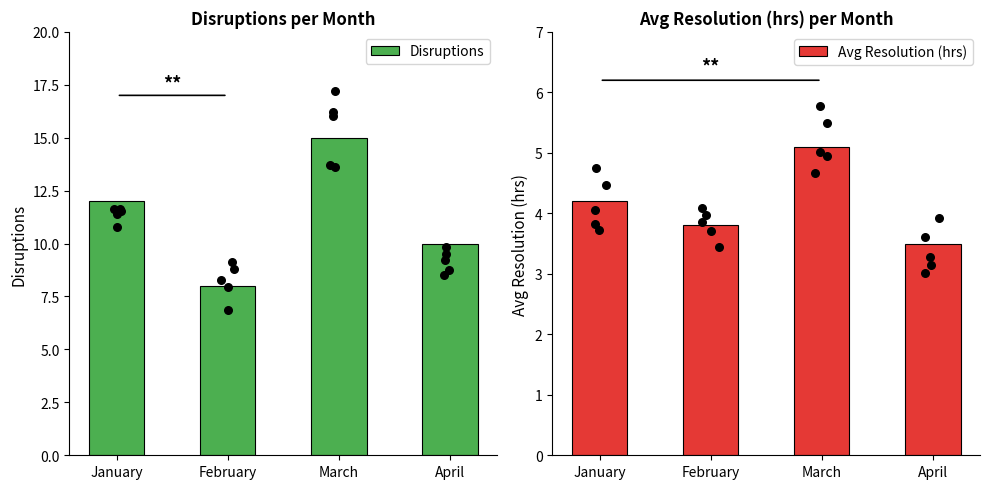

Which series has the largest total across all categories?

Disruptions